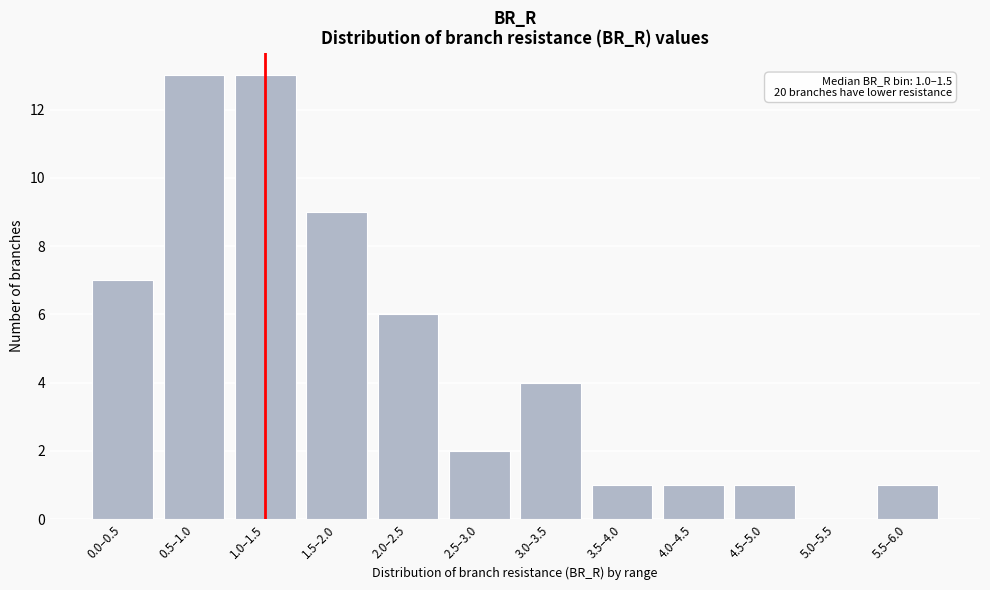

Reading left to right, list all the values displayed in this chart.

0.0–0.5=7	0.5–1.0=13	1.0–1.5=13	1.5–2.0=9	2.0–2.5=6	2.5–3.0=2	3.0–3.5=4	3.5–4.0=1	4.0–4.5=1	4.5–5.0=1	5.0–5.5=0	5.5–6.0=1